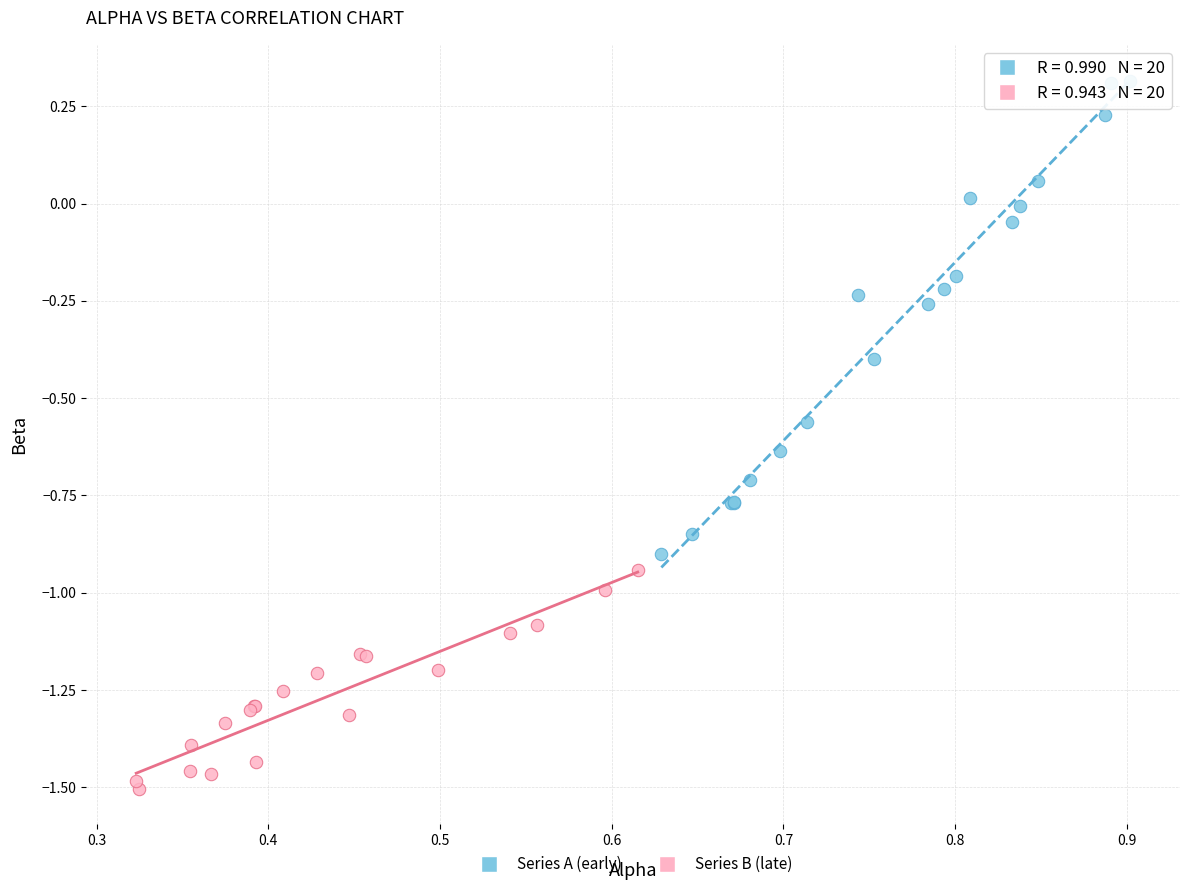

Which series has the widest spread of Y values?

Series A (early)